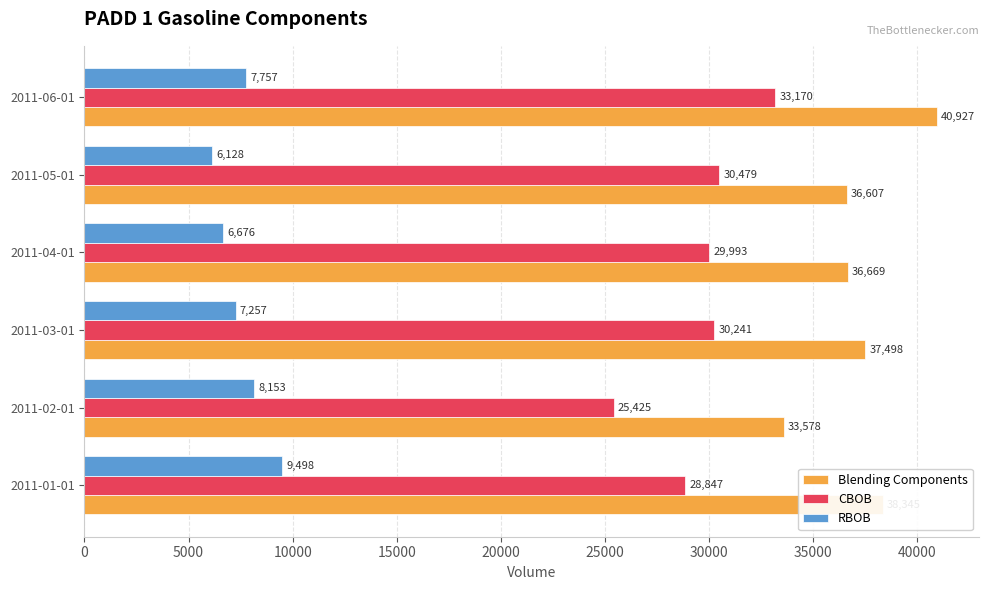

What is the difference between the highest and lowest values at 2011-06-01?

33170